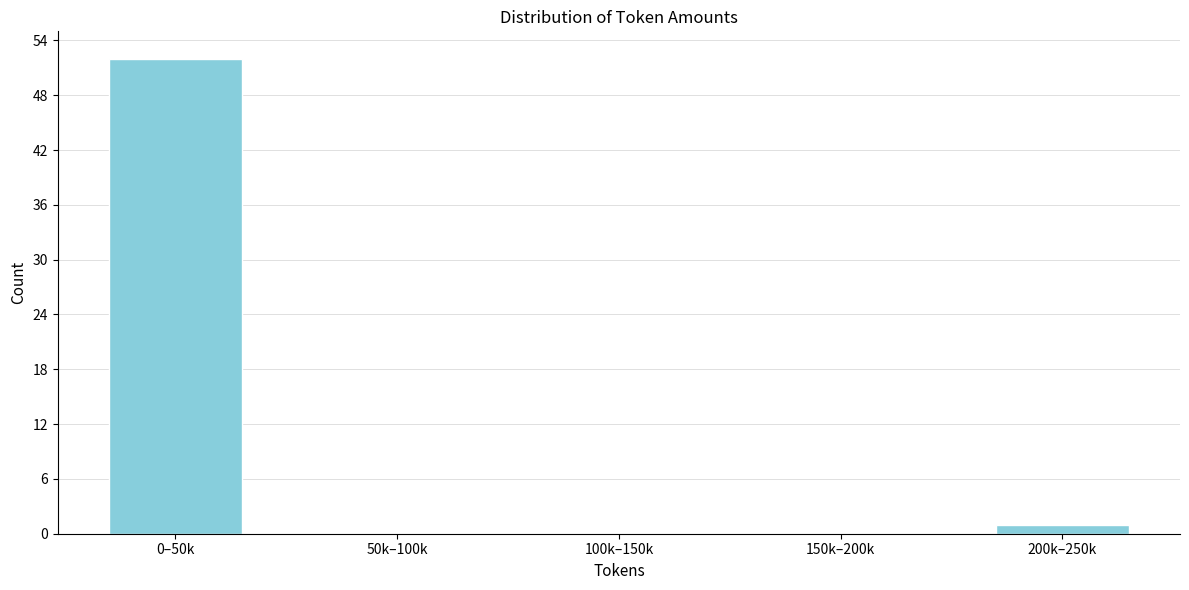

Reading left to right, extract all data points from this chart.

0–50k=52	50k–100k=0	100k–150k=0	150k–200k=0	200k–250k=1